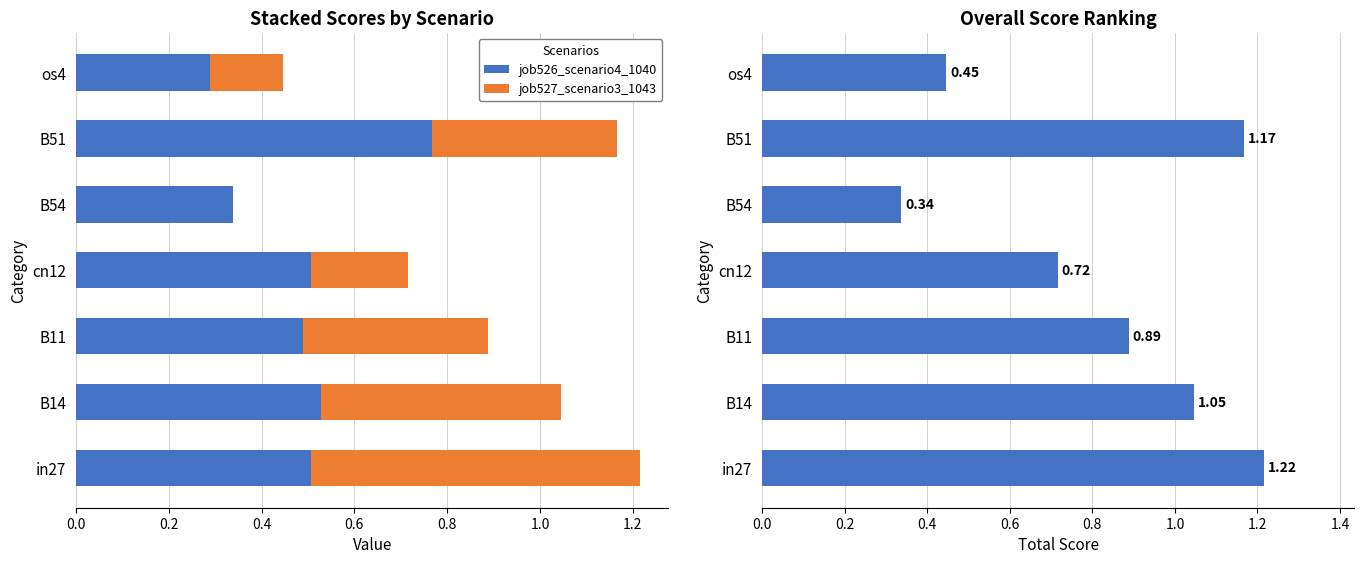

Is it true that job526_scenario4_1040 equals 0.3 at B14?

False